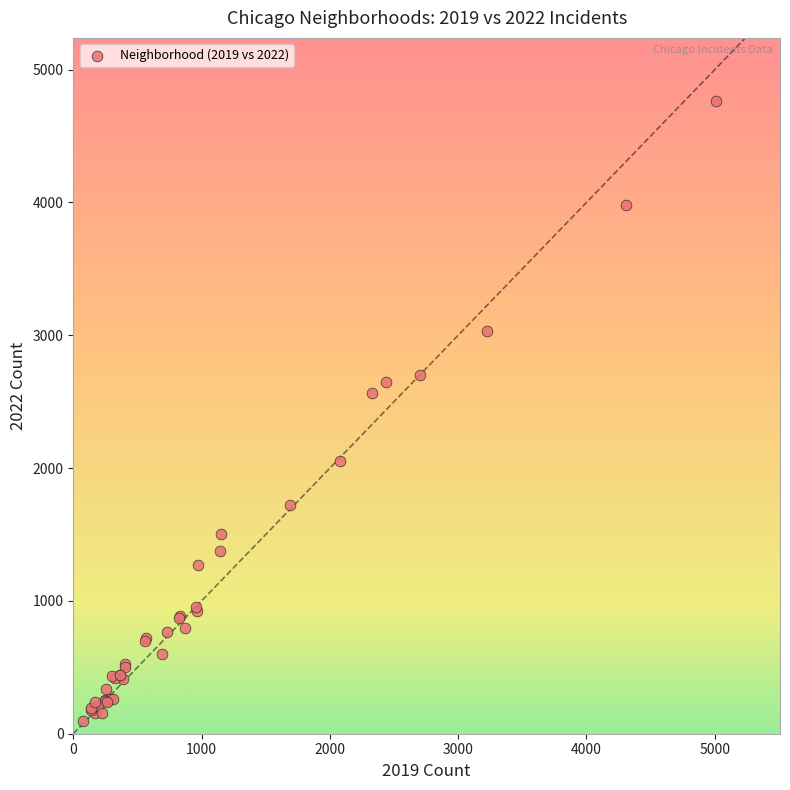

What Y value in the scatter plot is closest to 2431?

2566